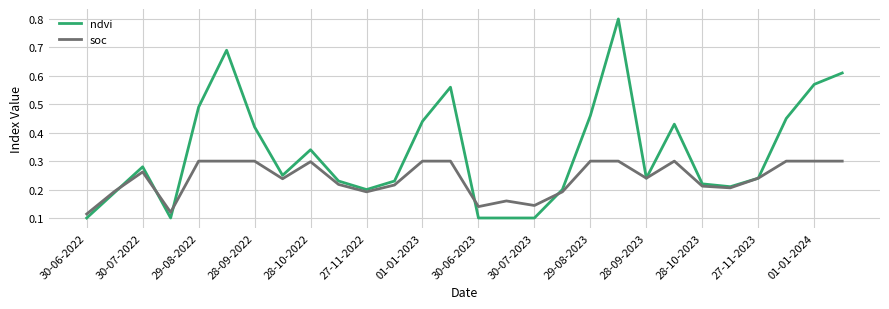

List the series in order of their overall mean, lowest first.

soc, ndvi